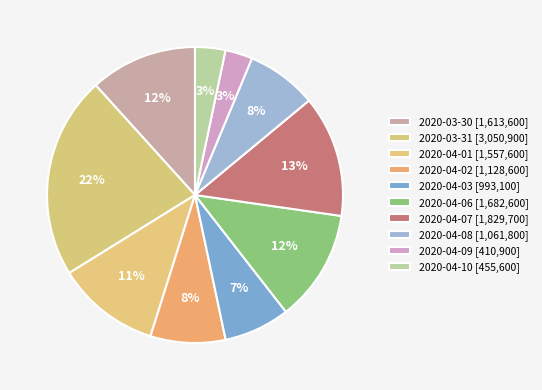

To the nearest percent, what portion does 2020-04-01 represent?

11%